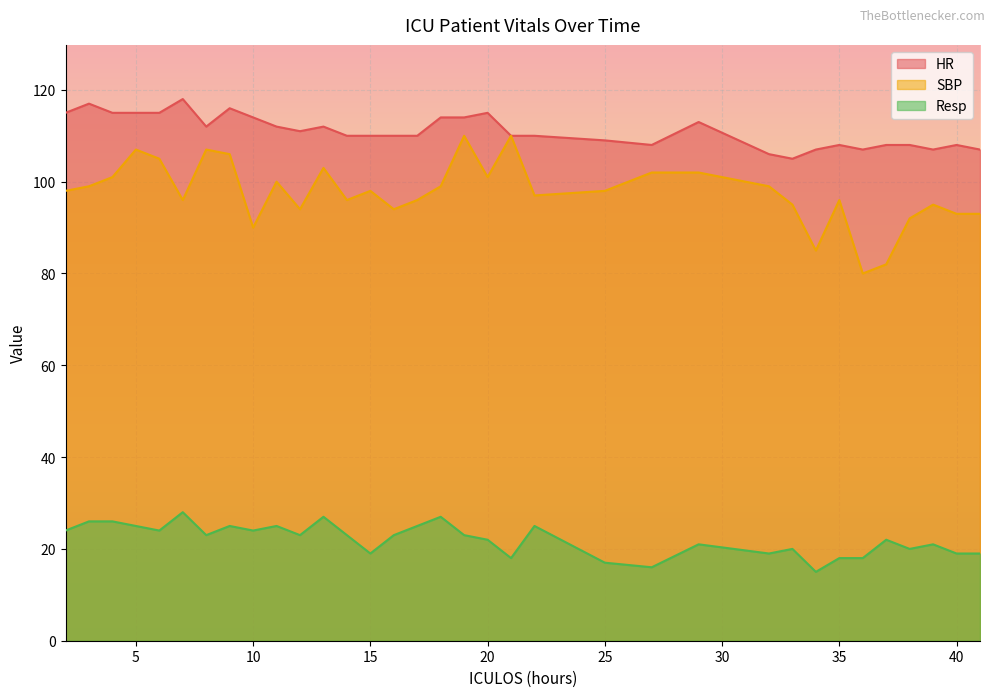

The HR series shows 115 at 6. True or false?

True